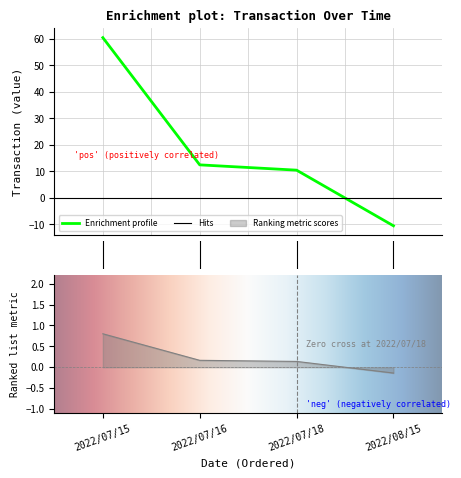

Reading left to right, what are all the values shown in this chart?

60.5	12.5	10.5	-10.5